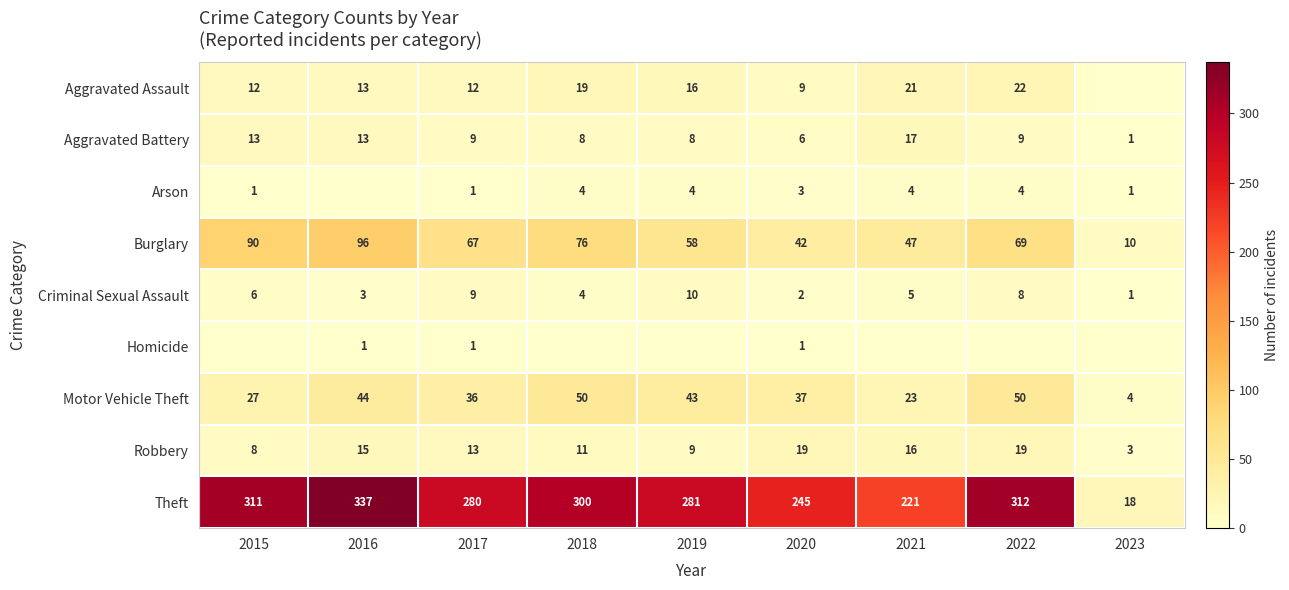

True or false: Criminal Sexual Assault has a value of 1 at 2016.

False